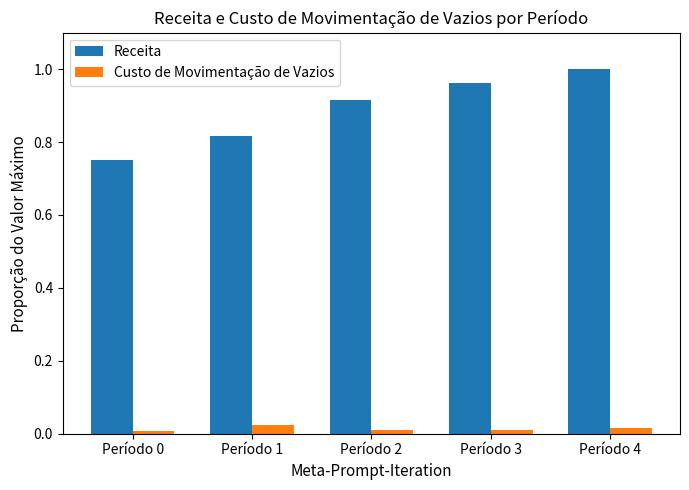

At Período 2, list the series in order from largest to smallest.

Receita, Custo de Movimentação de Vazios